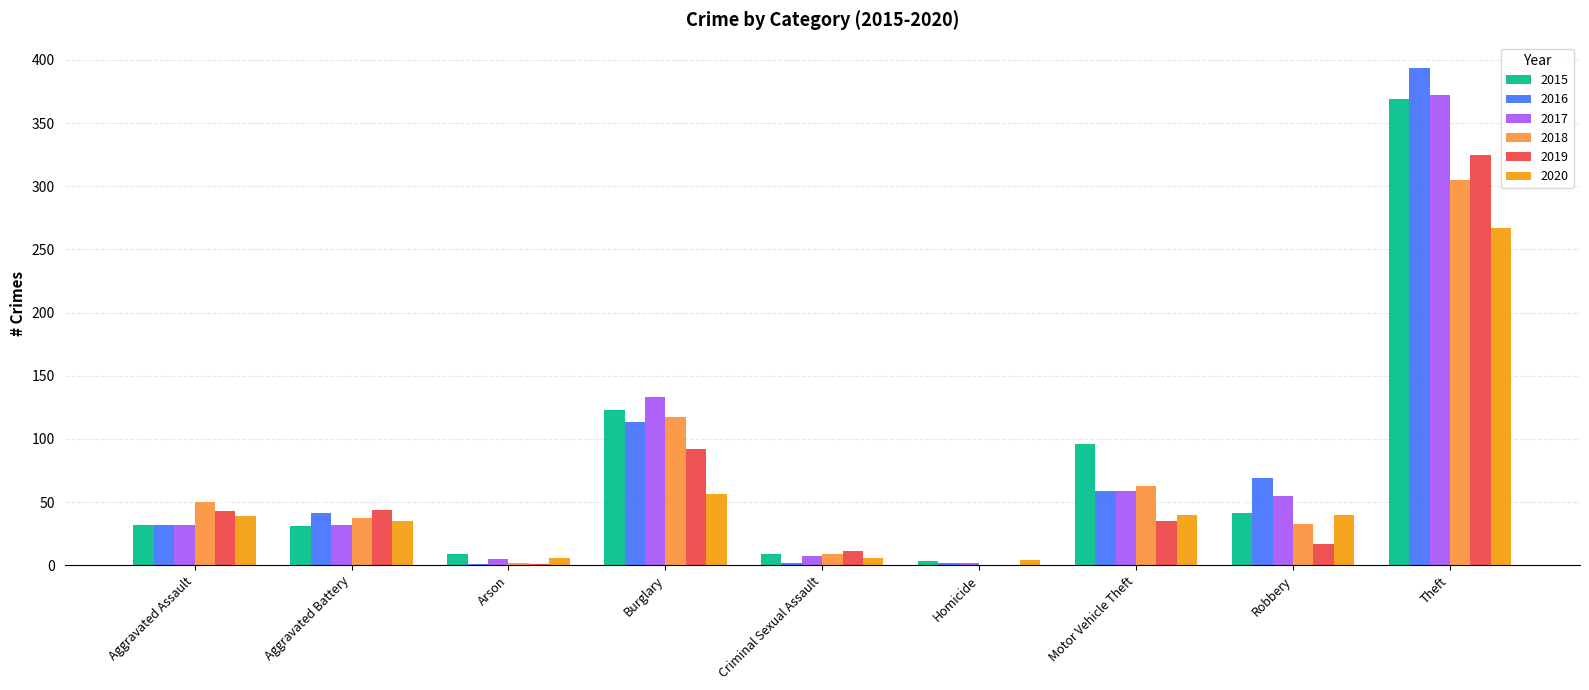

True or false: 2015 has a value of 123 at Burglary.

True